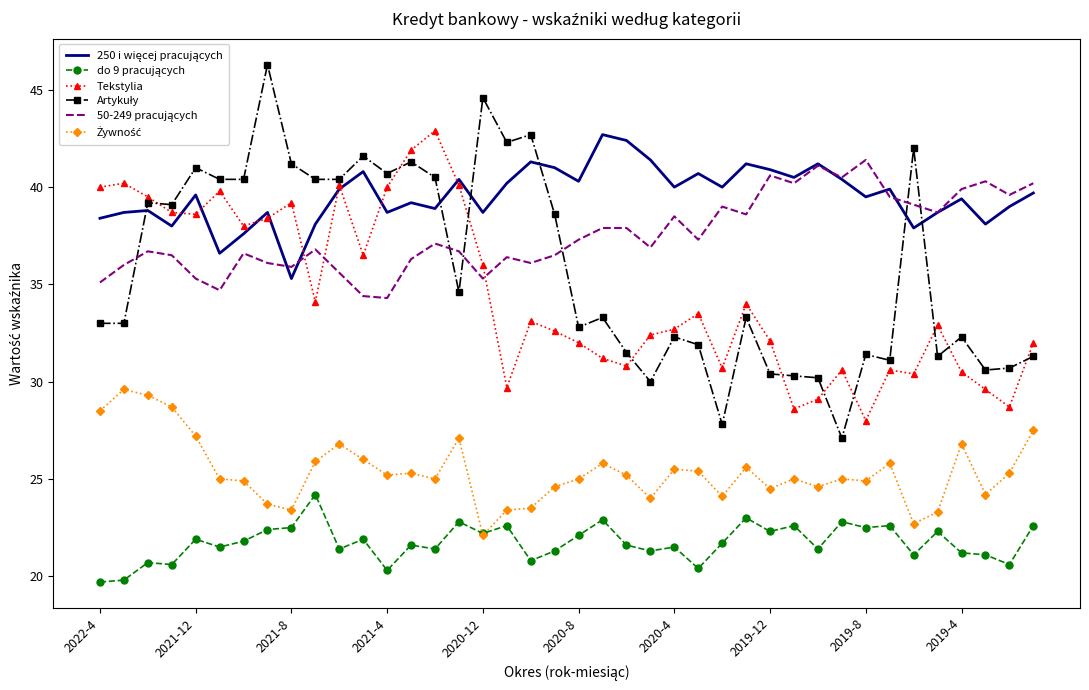

What is the greatest value displayed?

46.3